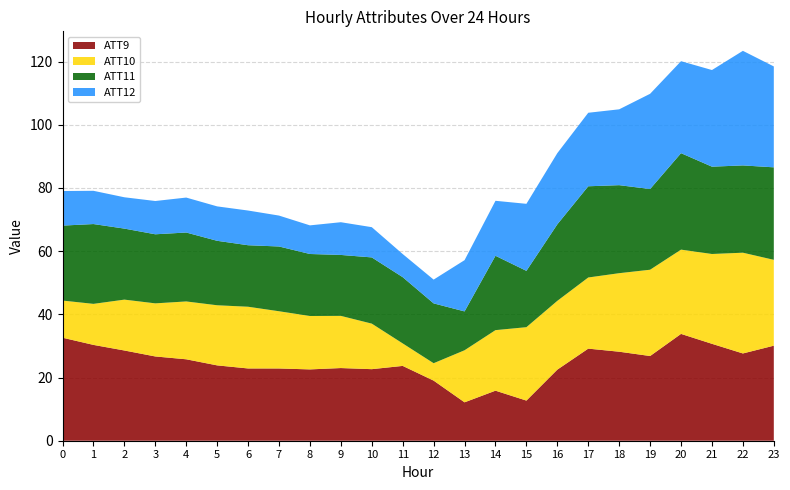

The ATT9 series shows 33.8 at 20. True or false?

True